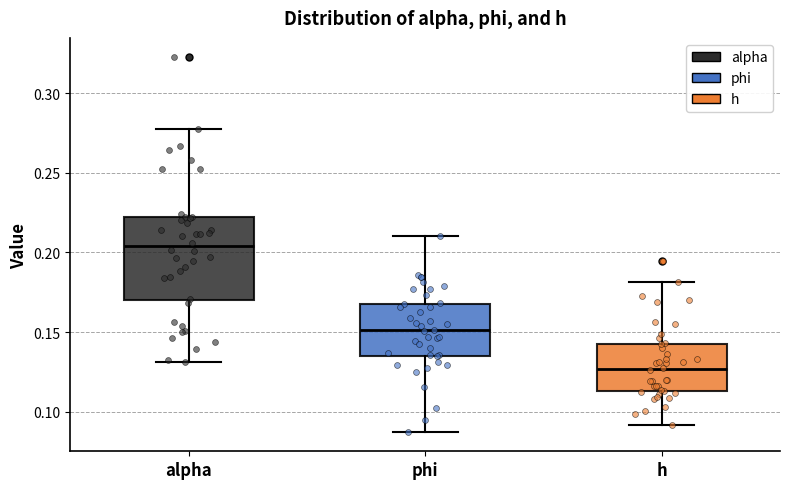

Reading left to right, read every box against the y-axis: the position of its median line, the range the box covers, and the ends of its whiskers. The values are not printed on the chart, so give them approximately, as read against the axis.

alpha: median 0.205, box 0.170 to 0.220, whiskers 0.130 to 0.275
phi: median 0.150, box 0.135 to 0.170, whiskers 0.085 to 0.210
h: median 0.125, box 0.115 to 0.145, whiskers 0.090 to 0.180